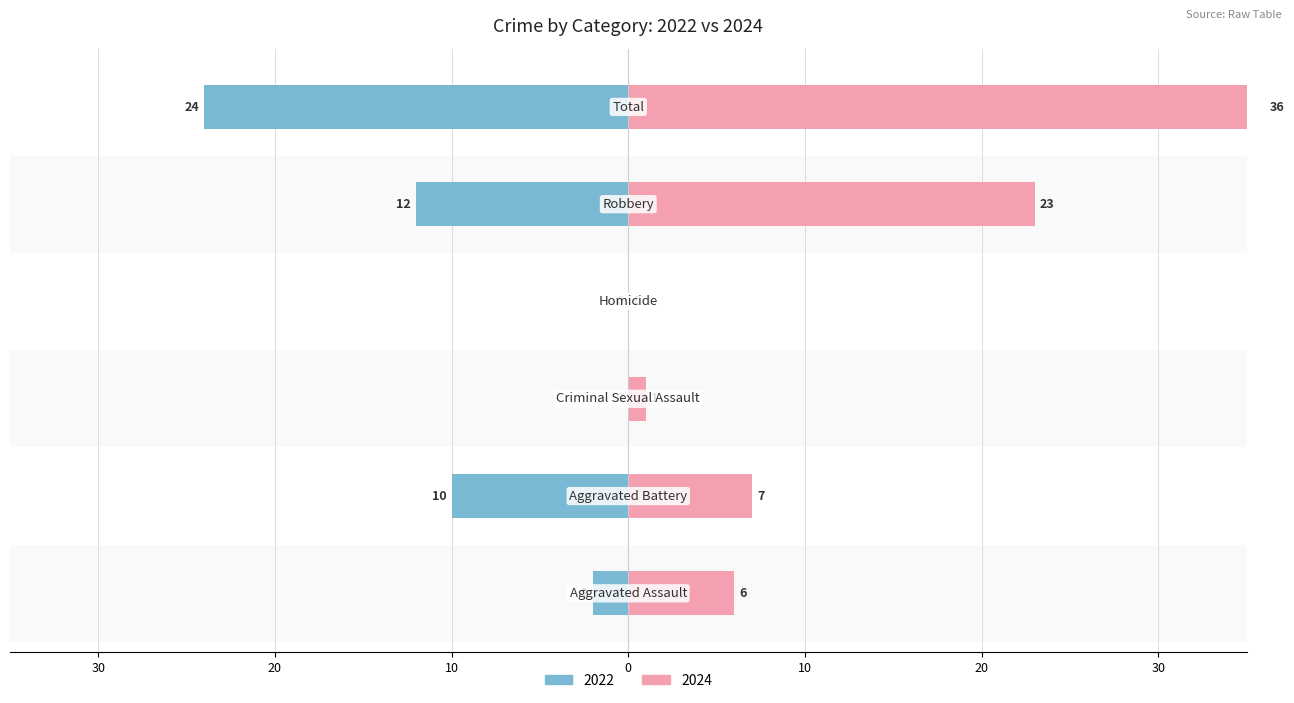

Rank the categories by value from highest to lowest.

Total, Robbery, Aggravated Battery, Aggravated Assault, Criminal Sexual Assault, Homicide